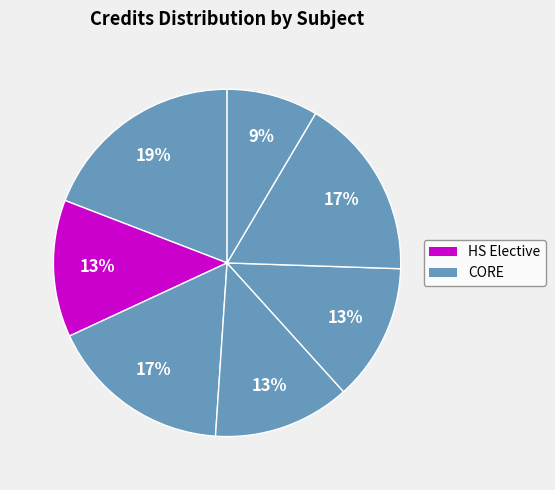

How many segments does this pie chart have?

7